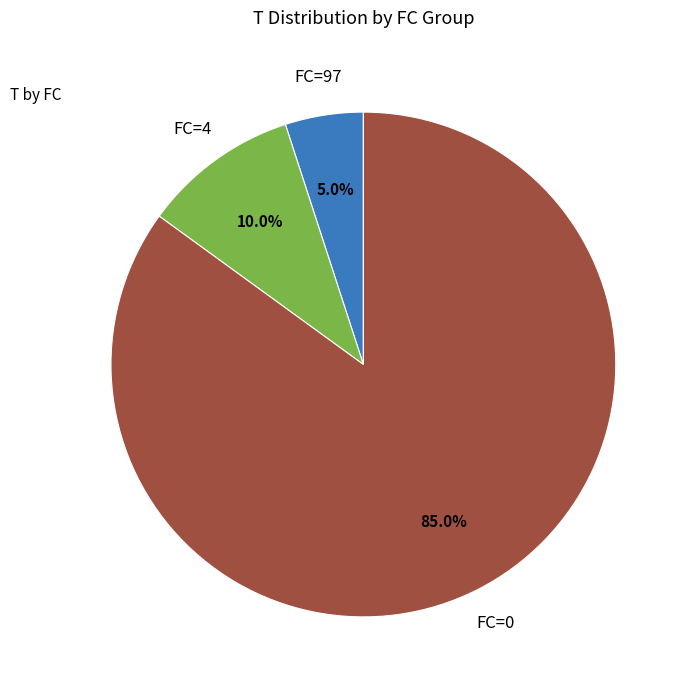

To the nearest percent, what is the average slice percentage?

33%